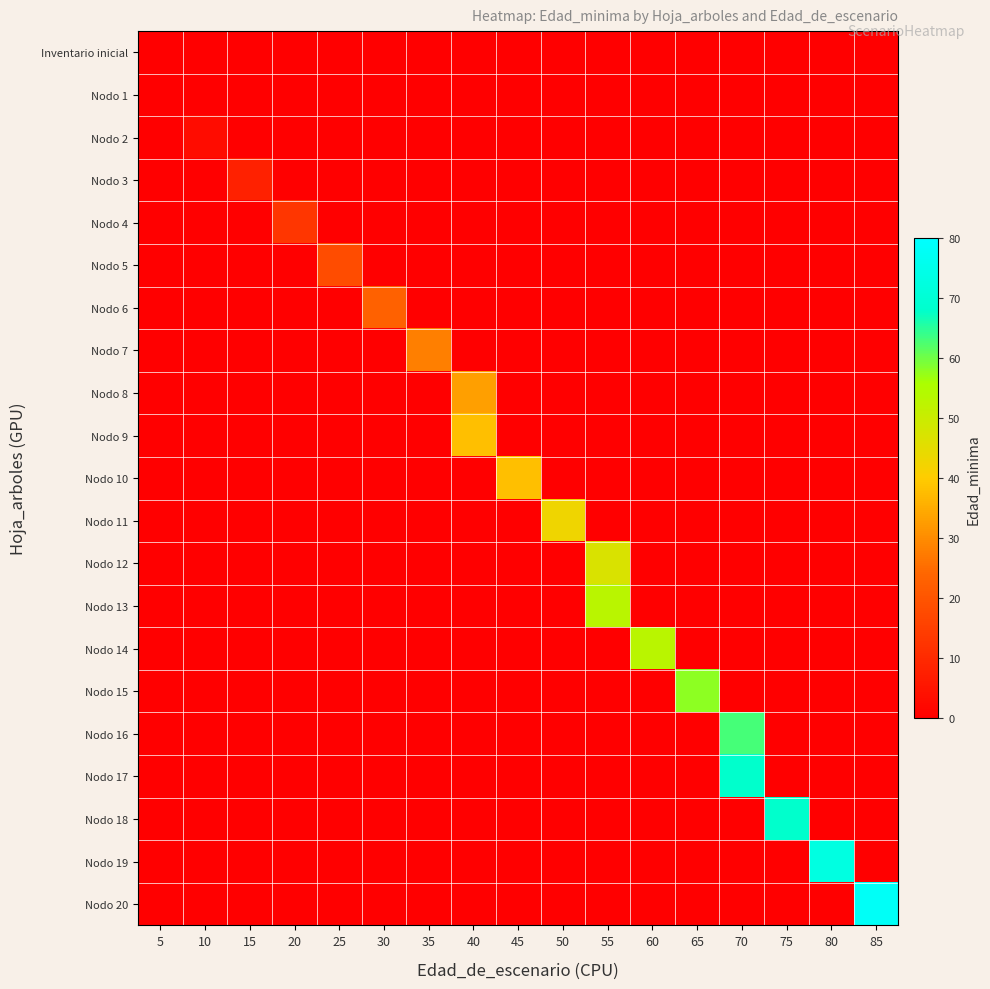

What is the total value across all series at 45?

38